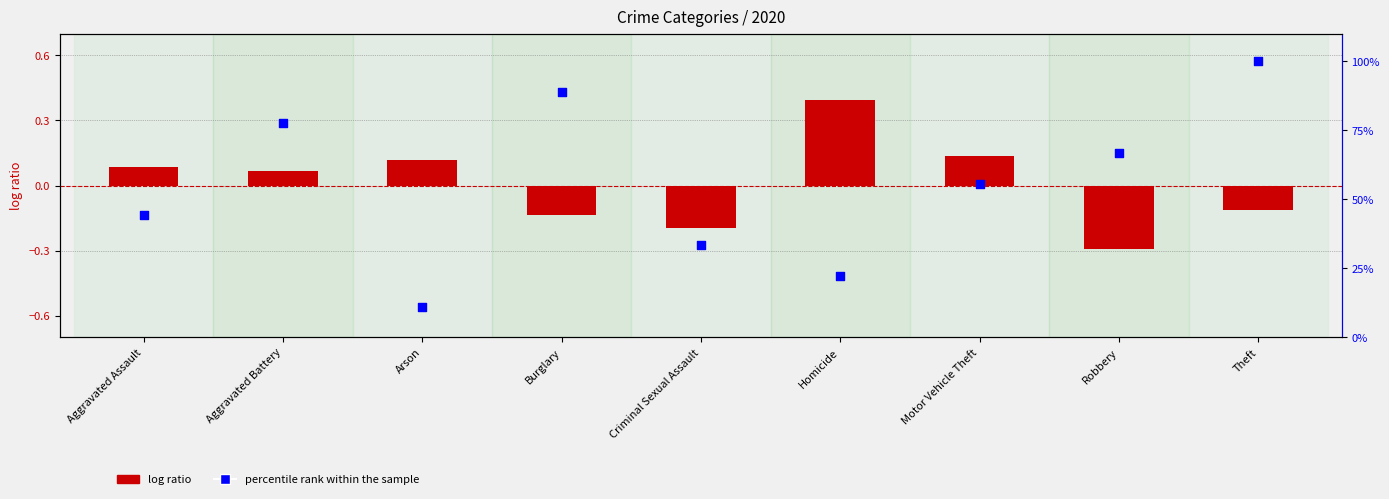

What is the total value across all series at Aggravated Assault?

44.5